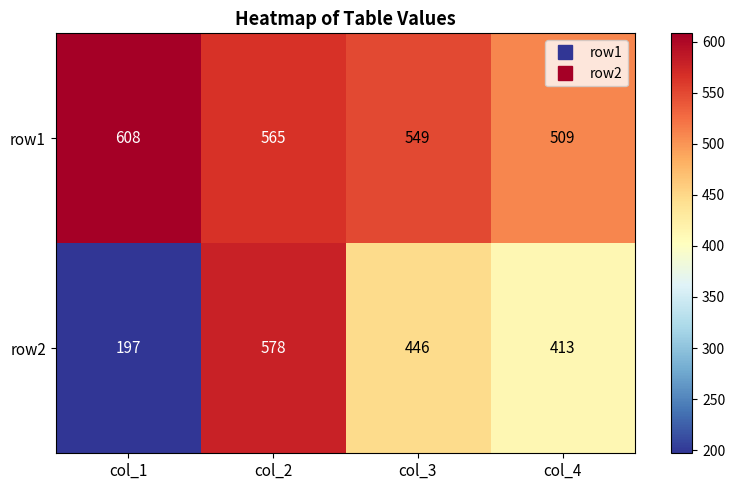

What is the smallest value displayed?

197